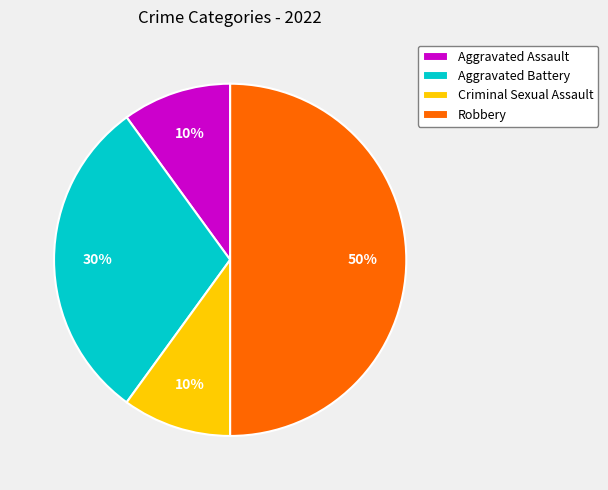

To the nearest percent, what is the average slice percentage?

25%